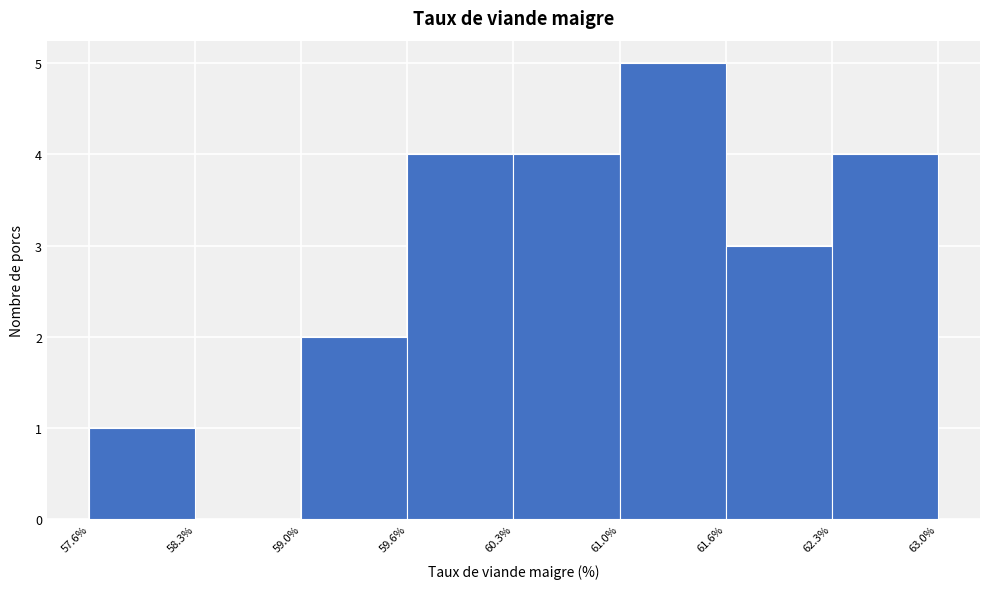

What is the height of the bar covering 62.3% to 63.0% on the x-axis? The values are not printed on the chart, so give them approximately, as read against the axis.

4